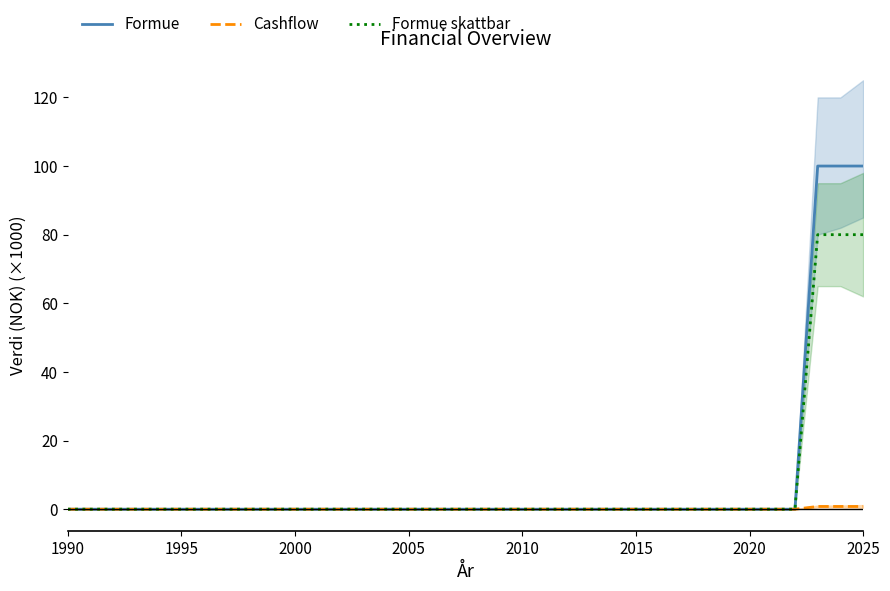

Rank the series by their average value, from highest to lowest.

Formue, Formue skattbar, Cashflow